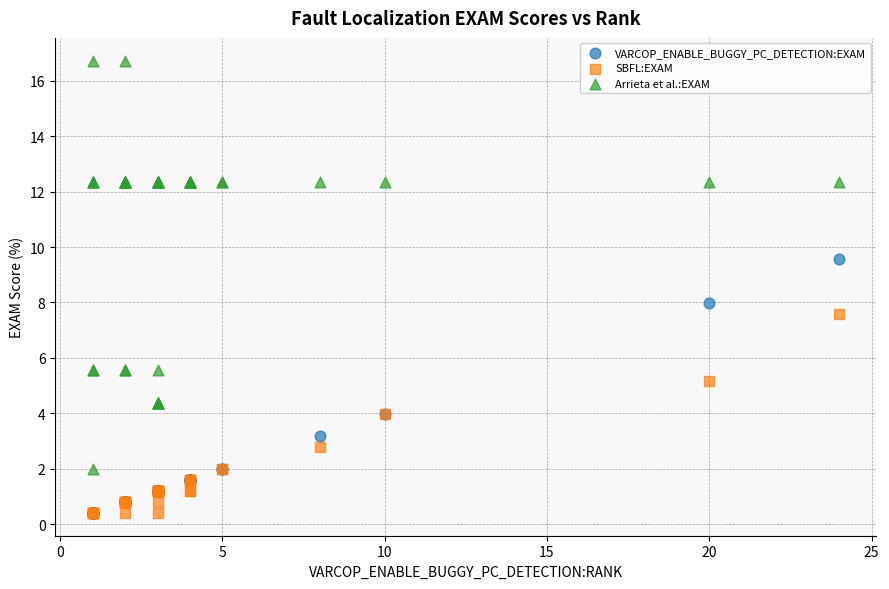

In the Arrieta et al.:EXAM series, what Y value is closest to 9?

12.4